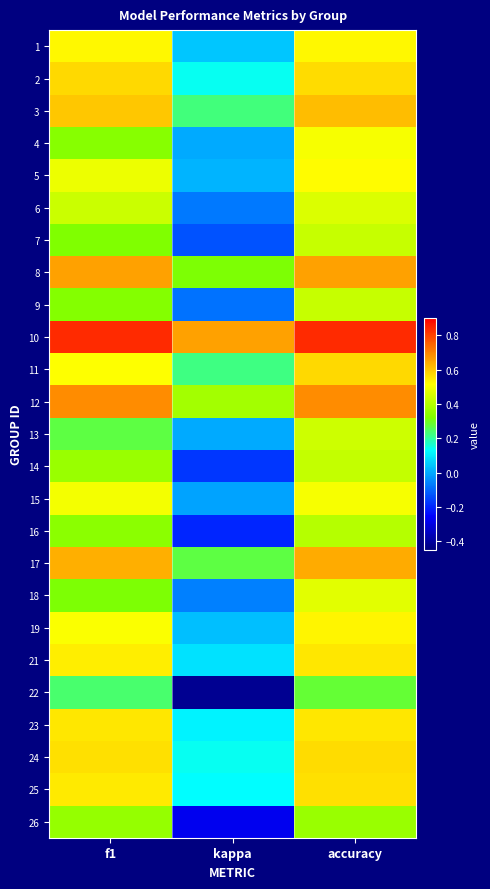

Reading right to left, extract all data points from this chart.

1: accuracy=0.5	kappa=0.0	f1=0.5
2: accuracy=0.6	kappa=0.1	f1=0.6
3: accuracy=0.6	kappa=0.2	f1=0.6
4: accuracy=0.5	kappa=0.0	f1=0.3
5: accuracy=0.5	kappa=0.0	f1=0.5
6: accuracy=0.5	kappa=-0.1	f1=0.4
7: accuracy=0.4	kappa=-0.1	f1=0.3
8: accuracy=0.7	kappa=0.3	f1=0.7
9: accuracy=0.4	kappa=-0.1	f1=0.3
10: accuracy=0.8	kappa=0.7	f1=0.8
11: accuracy=0.6	kappa=0.2	f1=0.5
12: accuracy=0.7	kappa=0.4	f1=0.7
13: accuracy=0.4	kappa=0.0	f1=0.3
14: accuracy=0.4	kappa=-0.2	f1=0.4
15: accuracy=0.5	kappa=-0.0	f1=0.5
16: accuracy=0.4	kappa=-0.2	f1=0.3
17: accuracy=0.6	kappa=0.3	f1=0.6
18: accuracy=0.5	kappa=-0.1	f1=0.3
19: accuracy=0.5	kappa=0.0	f1=0.5
21: accuracy=0.5	kappa=0.1	f1=0.5
22: accuracy=0.3	kappa=-0.4	f1=0.2
23: accuracy=0.6	kappa=0.1	f1=0.5
24: accuracy=0.6	kappa=0.1	f1=0.6
25: accuracy=0.6	kappa=0.1	f1=0.5
26: accuracy=0.4	kappa=-0.3	f1=0.4